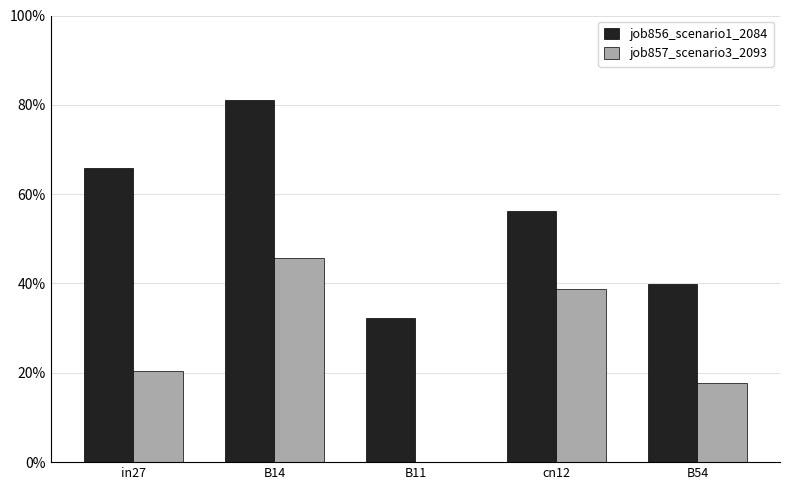

Which has a higher value, B14 or B54?

B14